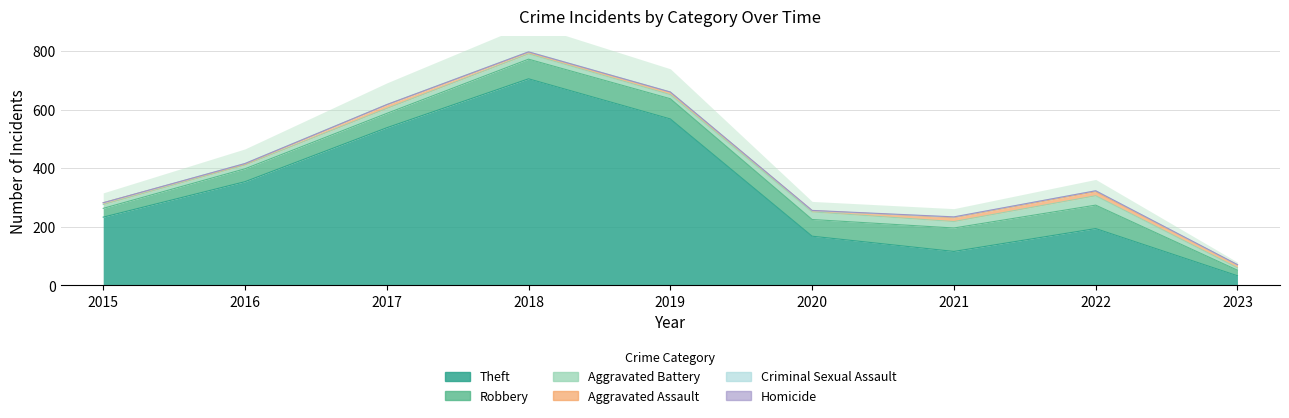

Reading left to right, transcribe all the data shown in this chart.

Theft: 2015=233	2016=354	2017=538	2018=705	2019=568	2020=168	2021=116	2022=194	2023=33
Robbery: 2015=30	2016=44	2017=49	2018=67	2019=69	2020=57	2021=80	2022=80	2023=19
Aggravated Battery: 2015=13	2016=13	2017=17	2018=18	2019=14	2020=26	2021=22	2022=32	2023=8
Aggravated Assault: 2015=6	2016=3	2017=12	2018=5	2019=8	2020=4	2021=13	2022=14	2023=10
Criminal Sexual Assault: 2015=0	2016=2	2017=1	2018=2	2019=1	2020=0	2021=2	2022=3	2023=0
Homicide: 2015=0	2016=0	2017=0	2018=0	2019=0	2020=1	2021=1	2022=0	2023=1